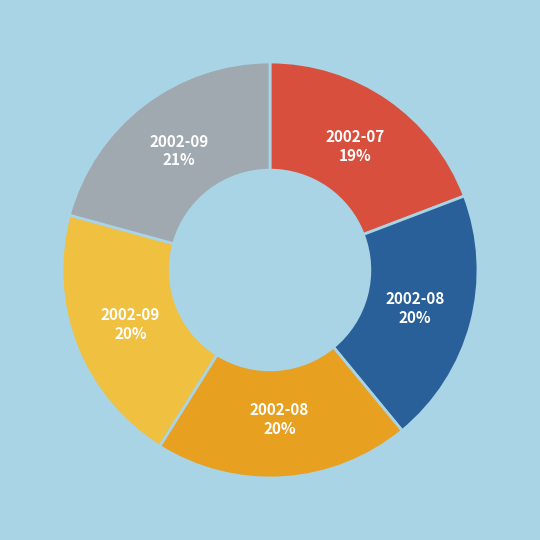

Does any single category account for the majority?

No